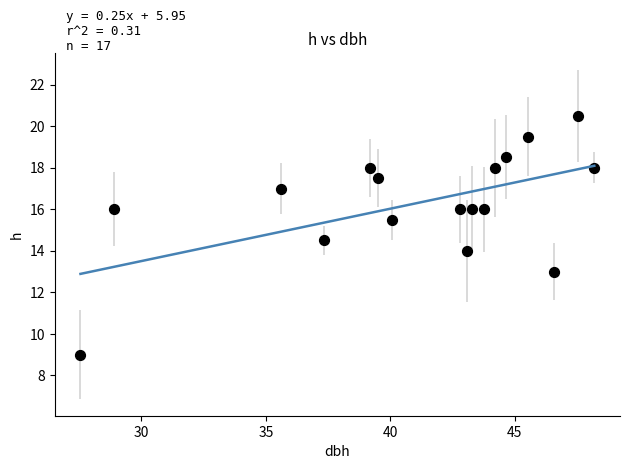

What is the range of X values (max minus min)?

20.7